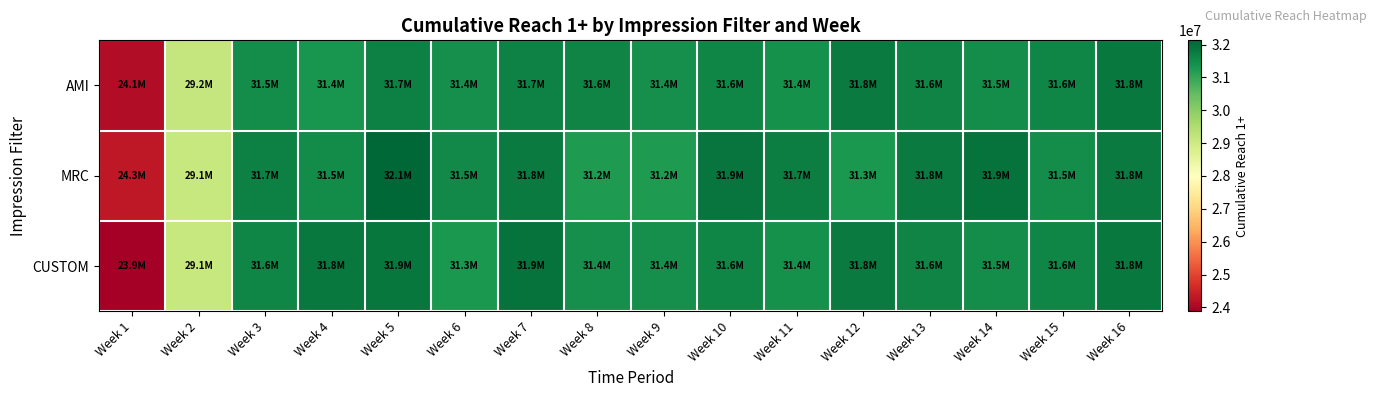

What is the total value across all series at Week 2?

87363518